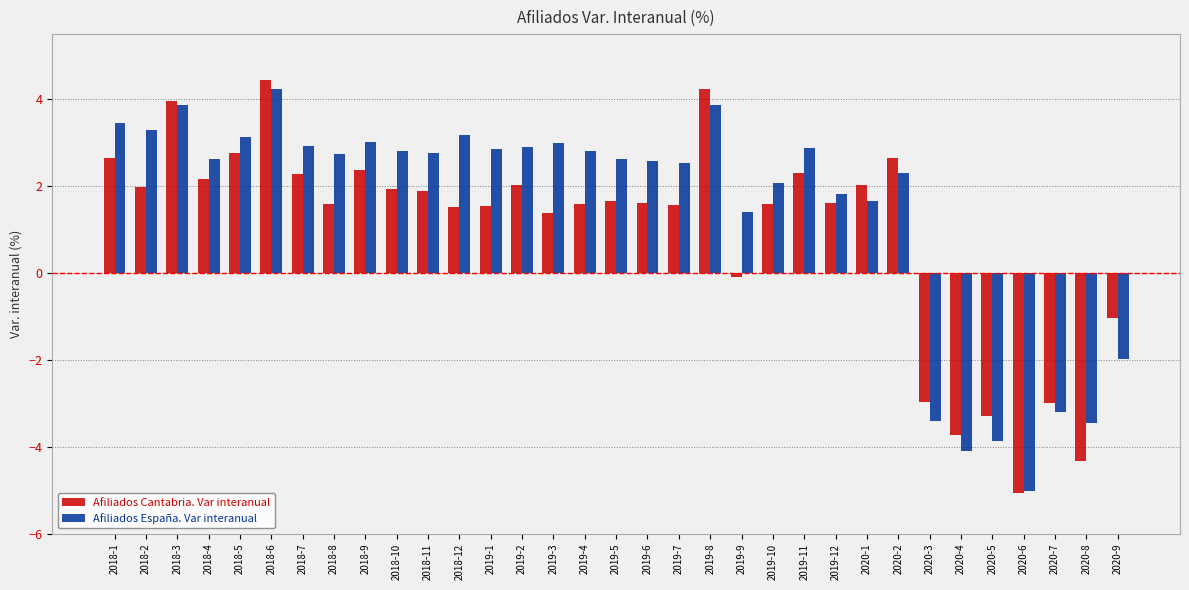

True or false: Afiliados España. Var interanual has a value of 3.0 at 2018-9.

True